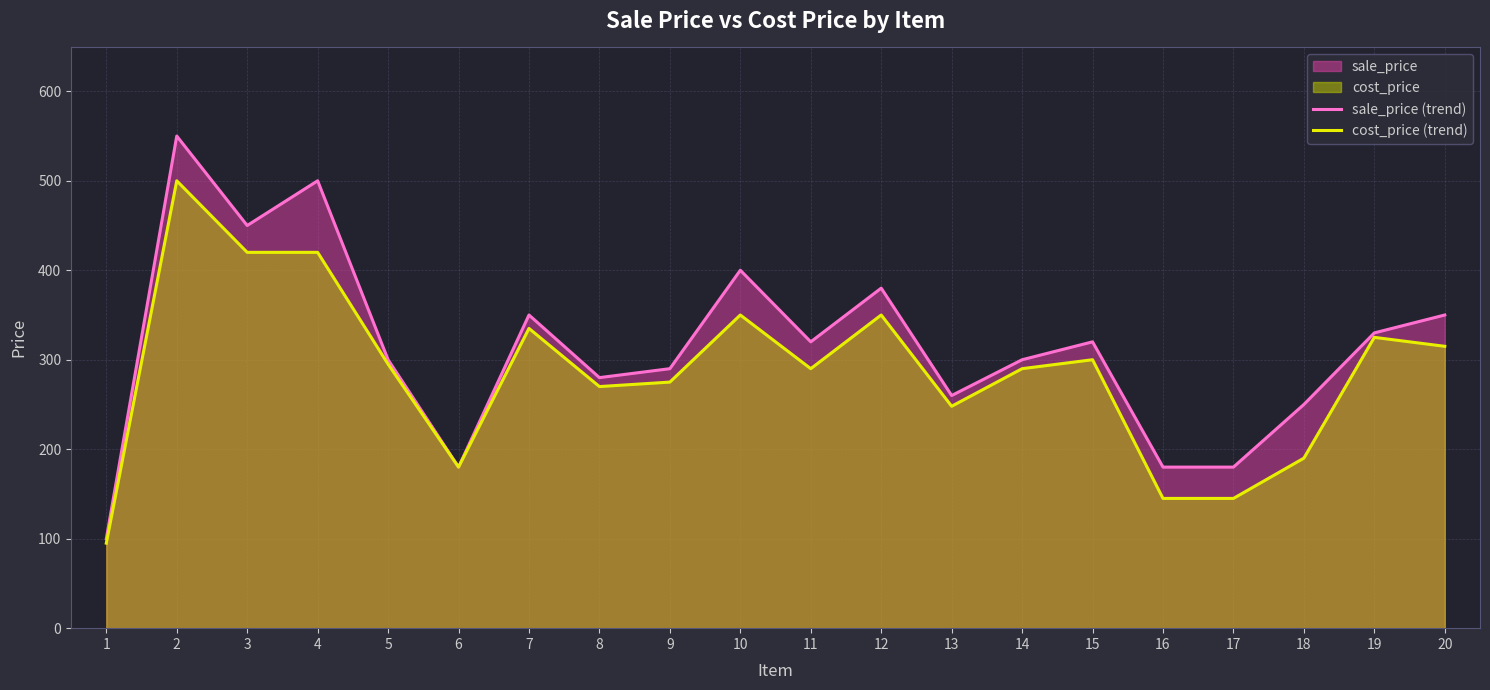

The cost_price (trend) series shows 95 at 1. True or false?

True